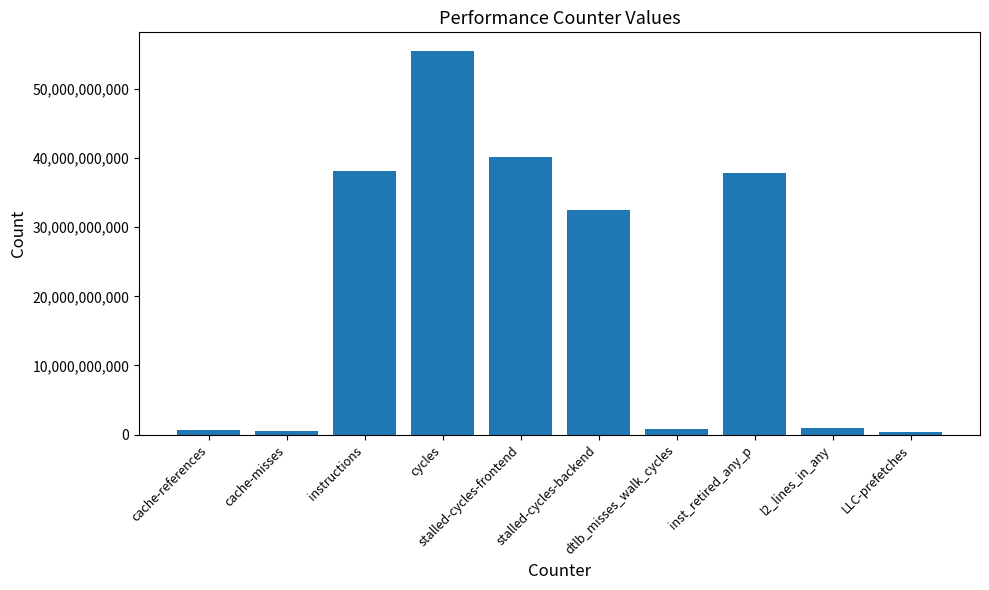

Count the number of categories in the chart.

10